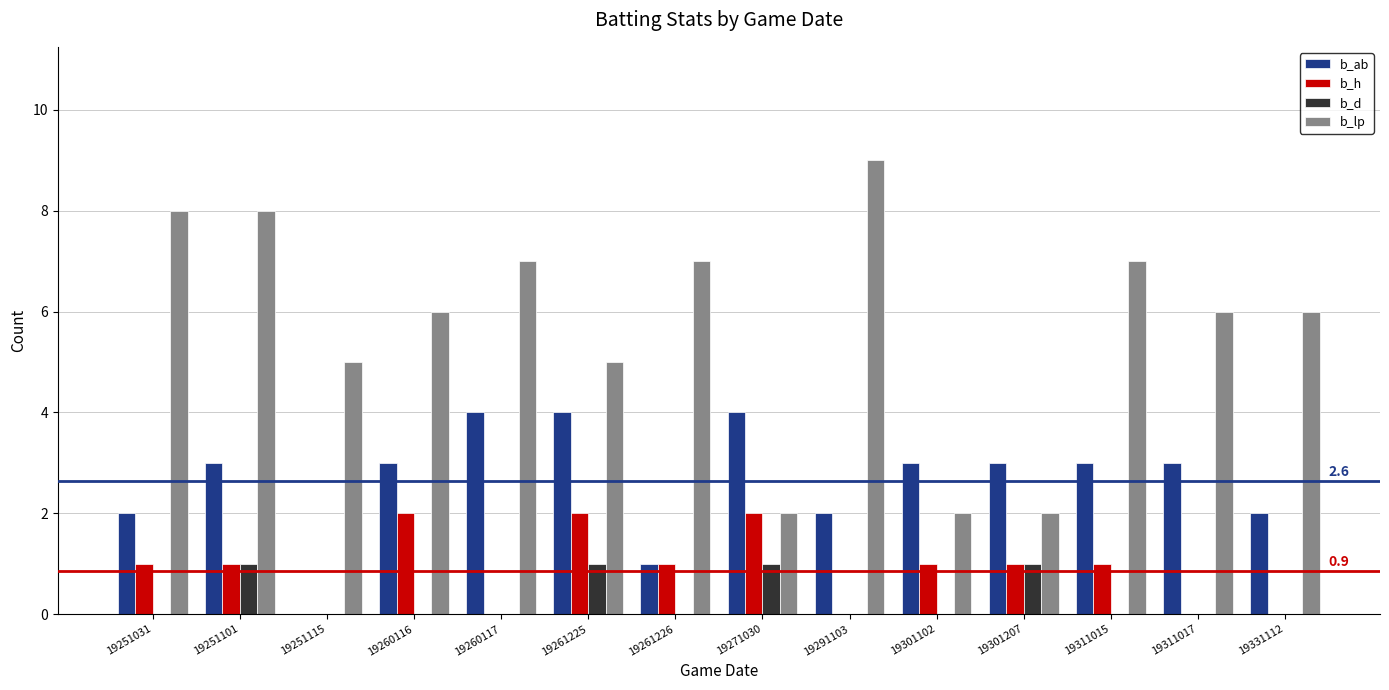

Read the b_lp value at 19260116.

6